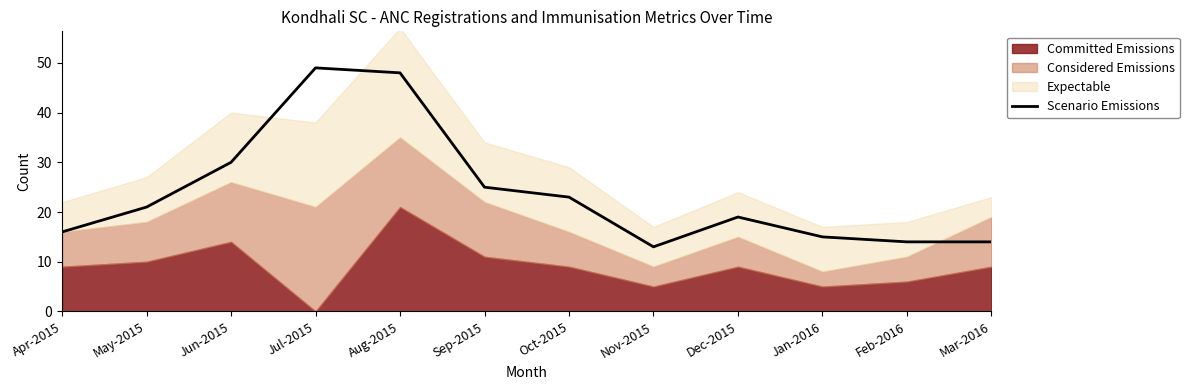

What is the average value?

24